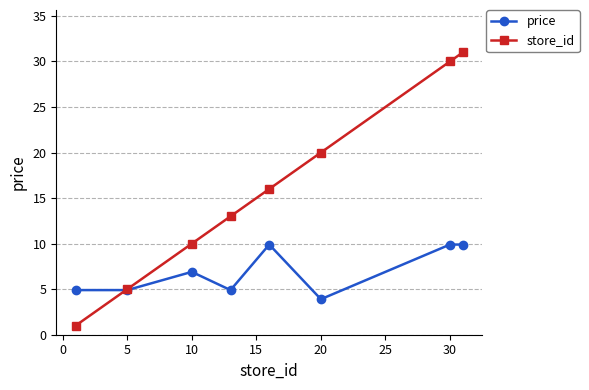

What is the value of the price point at the 7th from the left?

9.9